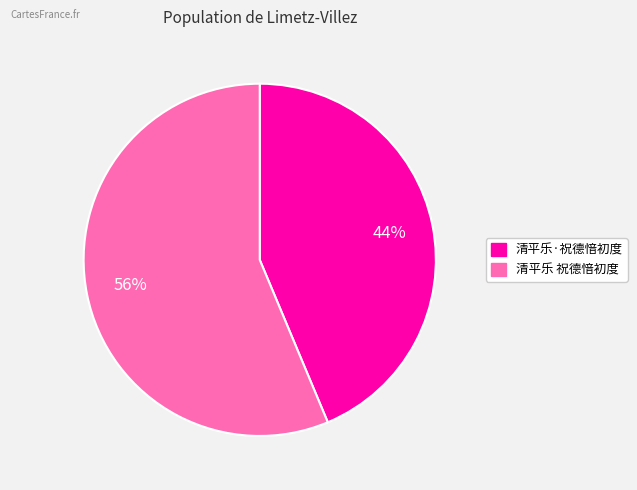

Which has a higher value, 清平乐·祝德愔初度 or 清平乐 祝德愔初度?

清平乐 祝德愔初度